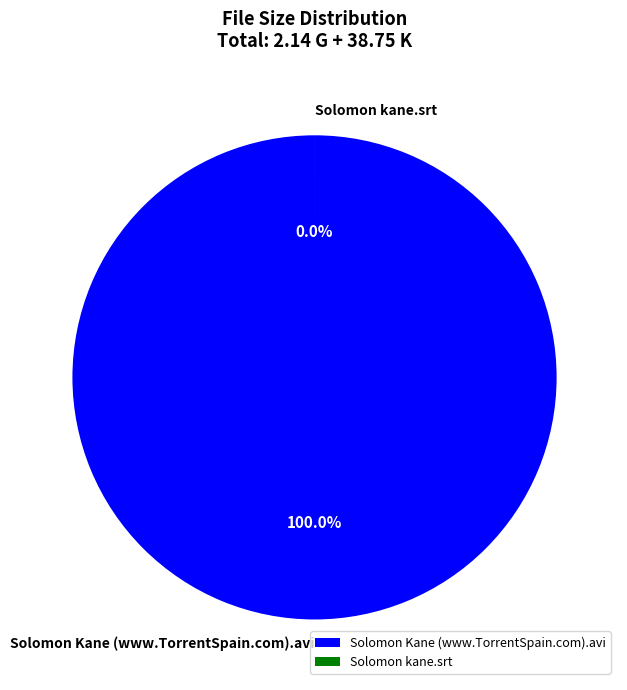

How many slices are in this pie chart?

2